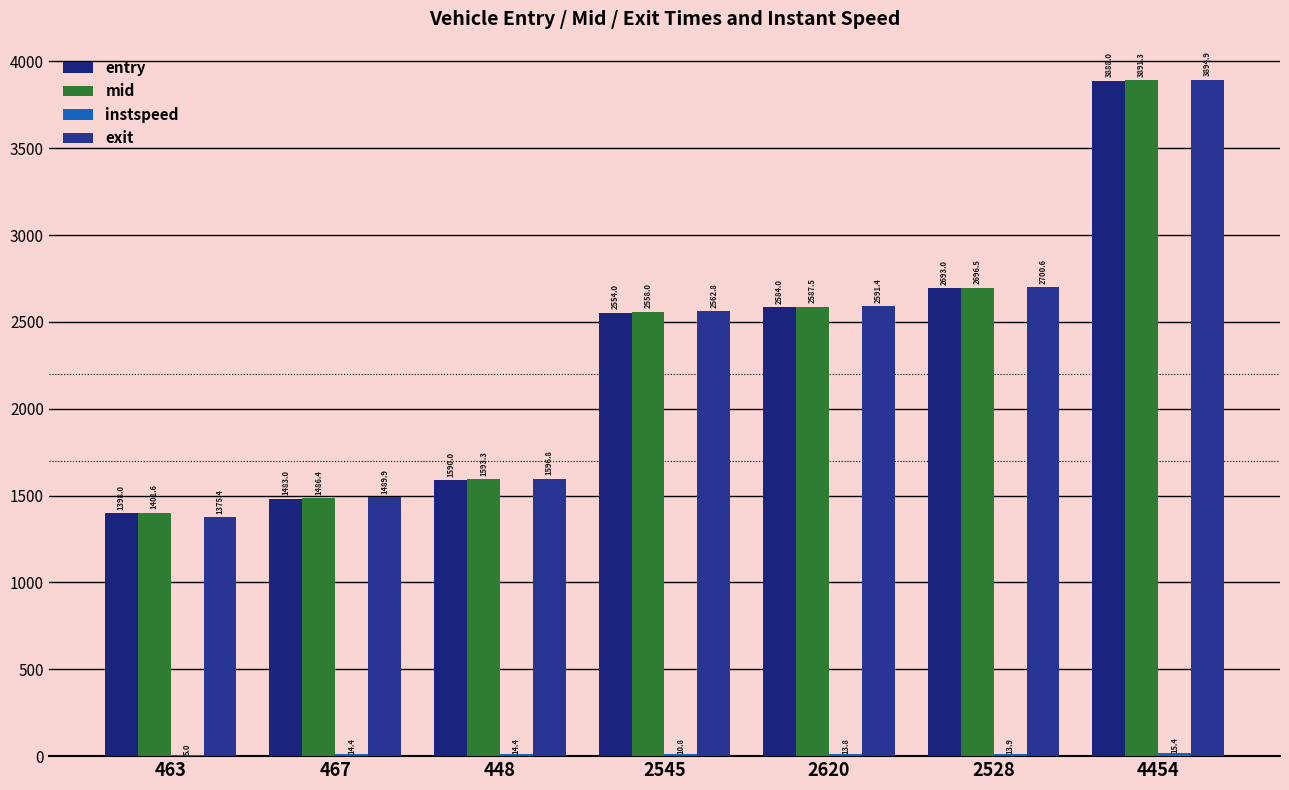

Are the bars horizontal?

No